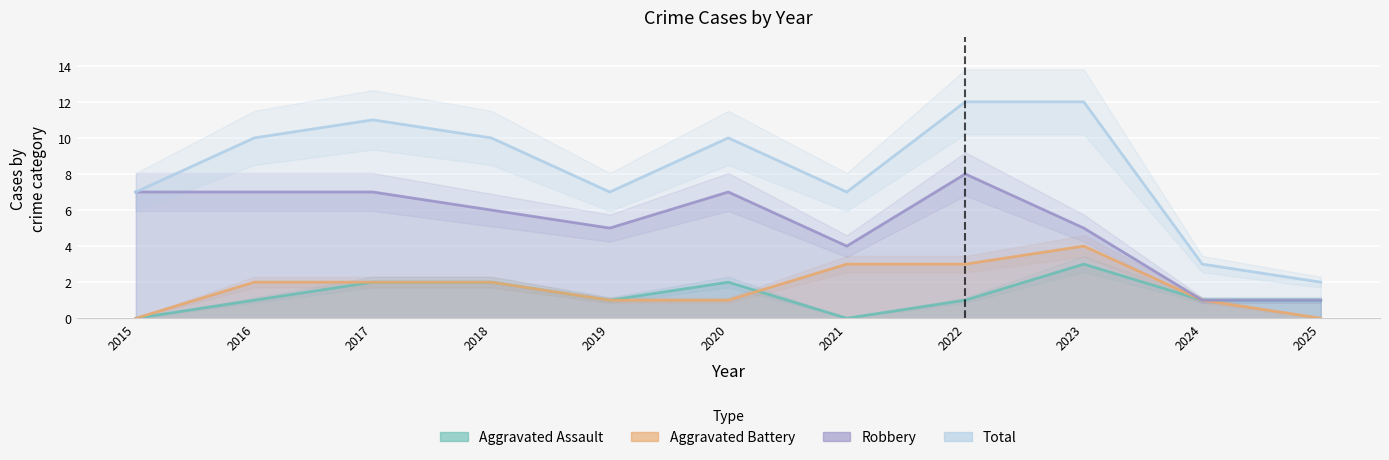

At which label is Aggravated Assault closest to 1?

2016